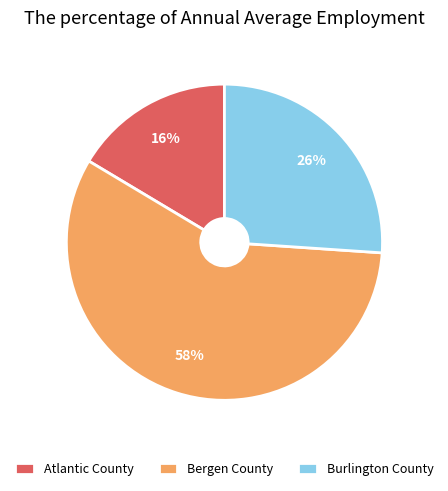

True or false: Bergen County accounts for 58% of the total.

True